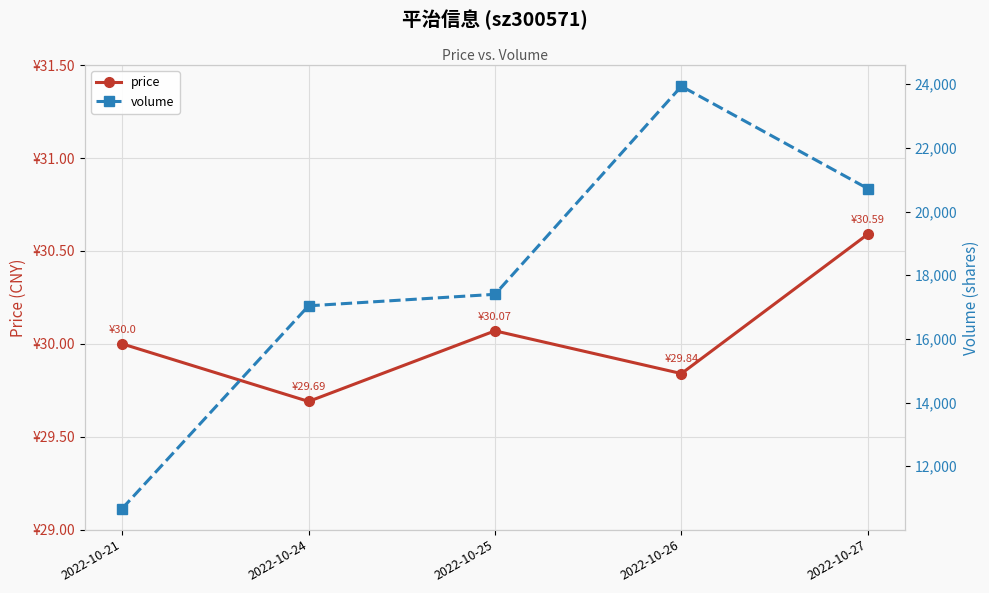

True or false: price and volume intersect in this chart.

False